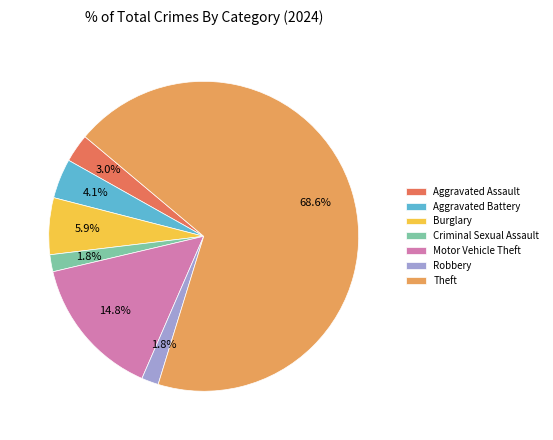

Count the number of slices in the pie.

7